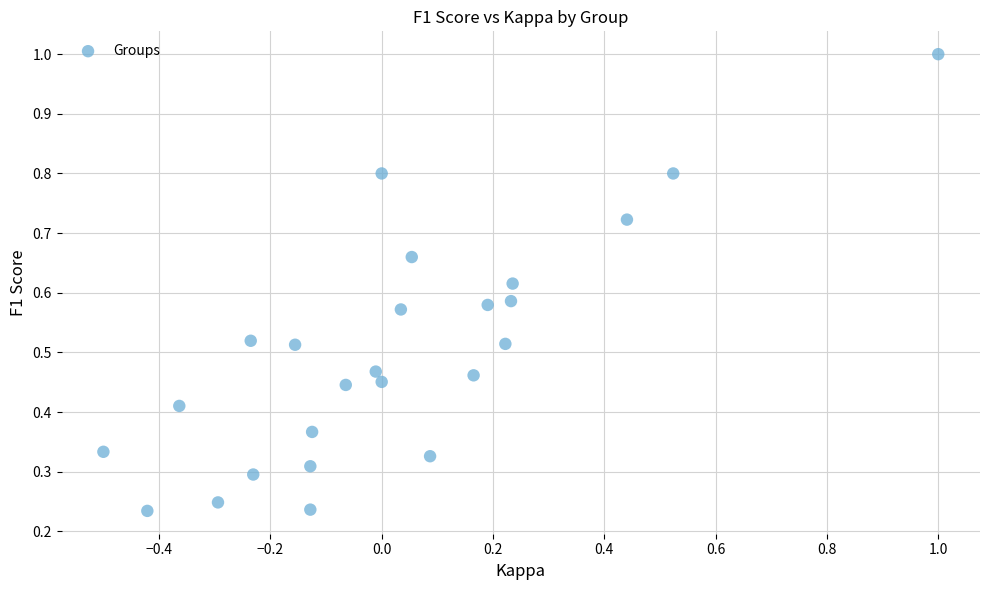

What is the range of X values (max minus min)?

1.5